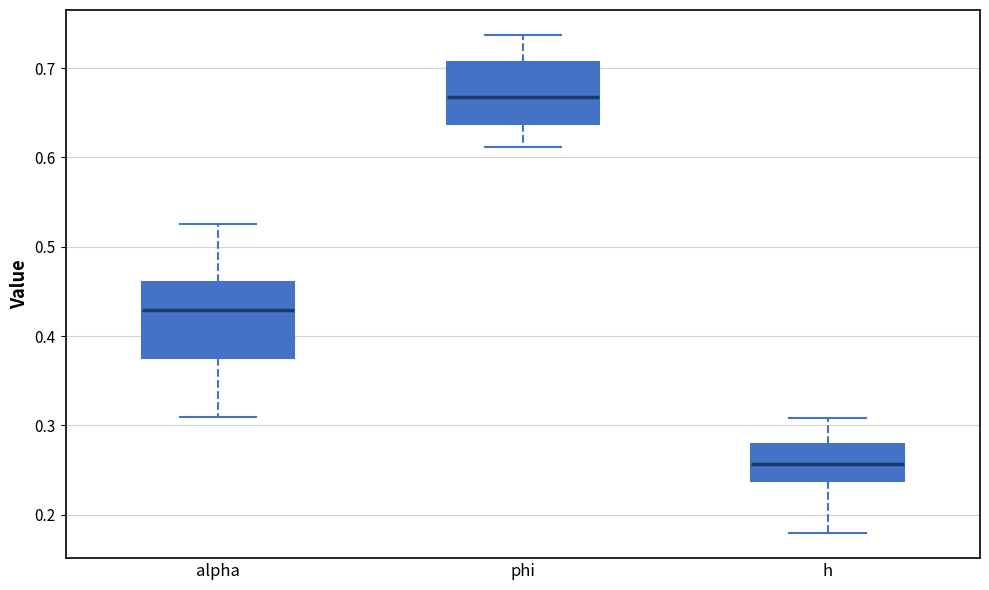

Reading left to right, transcribe this box plot: for each box, give where its median line is, the range the box spans, and where its two whiskers end, as read against the y-axis. The values are not printed on the chart, so give them approximately, as read against the axis.

alpha: median 0.43, box 0.38 to 0.46, whiskers 0.31 to 0.53
phi: median 0.67, box 0.64 to 0.71, whiskers 0.61 to 0.74
h: median 0.26, box 0.24 to 0.28, whiskers 0.18 to 0.31